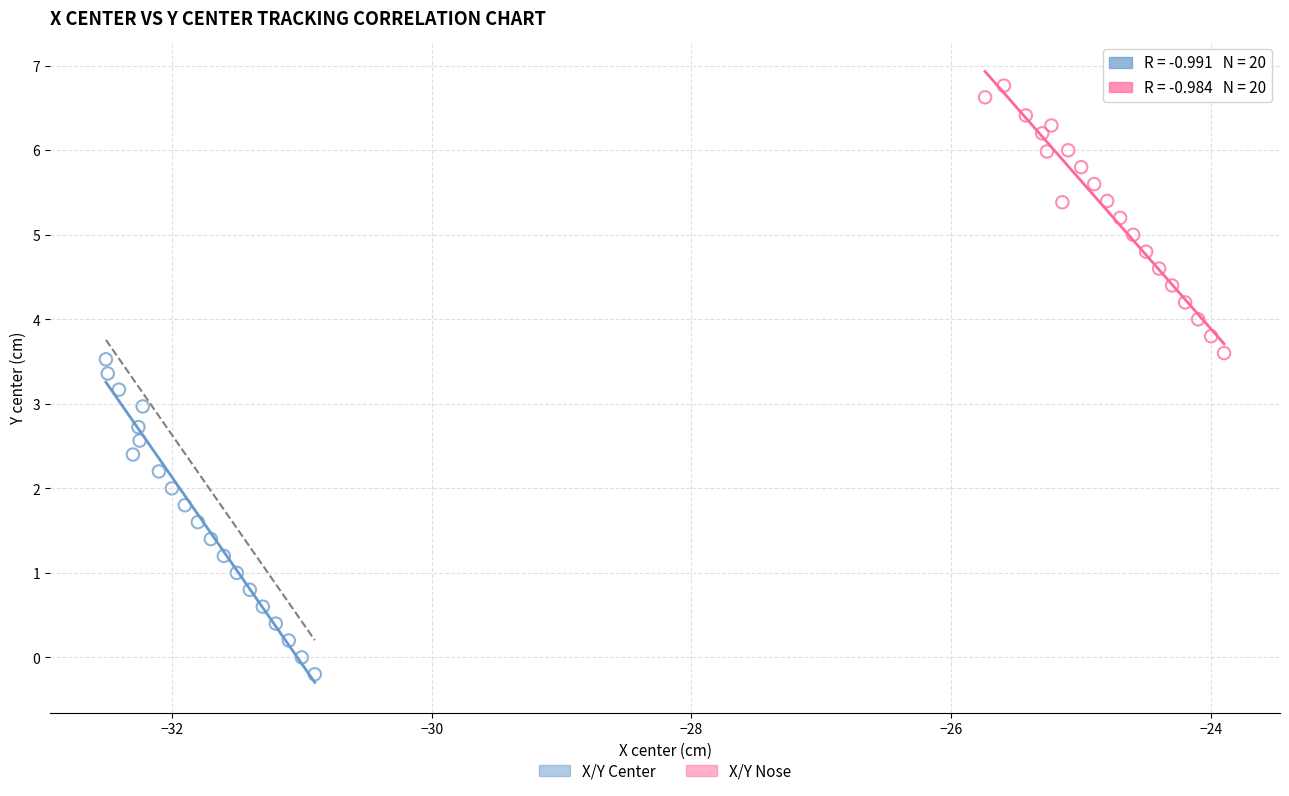

Which series has the largest Y range (max minus min)?

X/Y Center